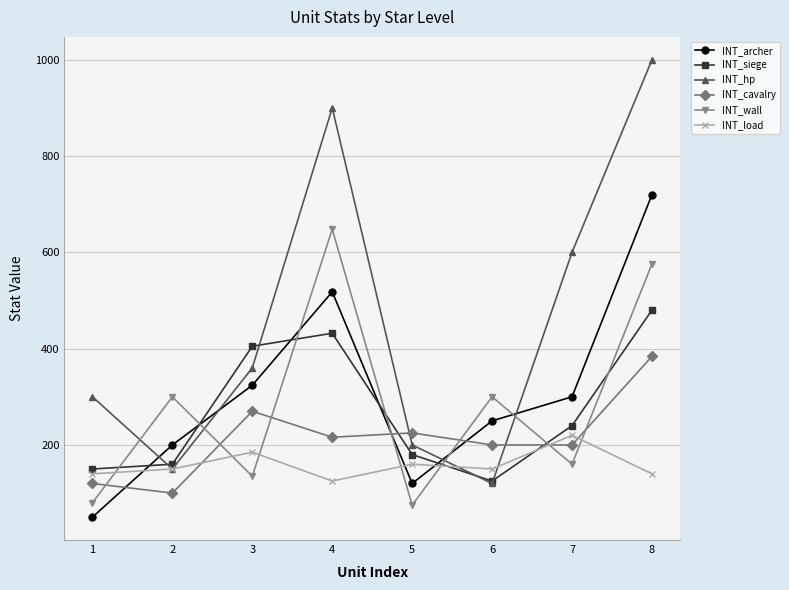

True or false: INT_hp and INT_archer cross at least once.

True